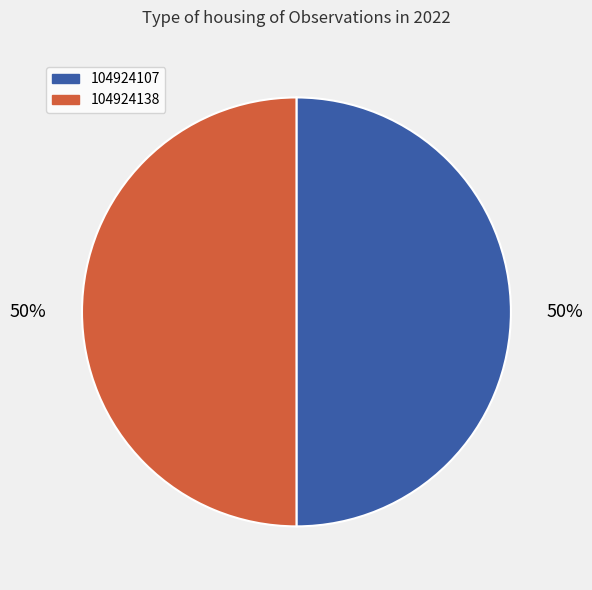

To the nearest percent, what percentage of the pie is 104924107?

50%